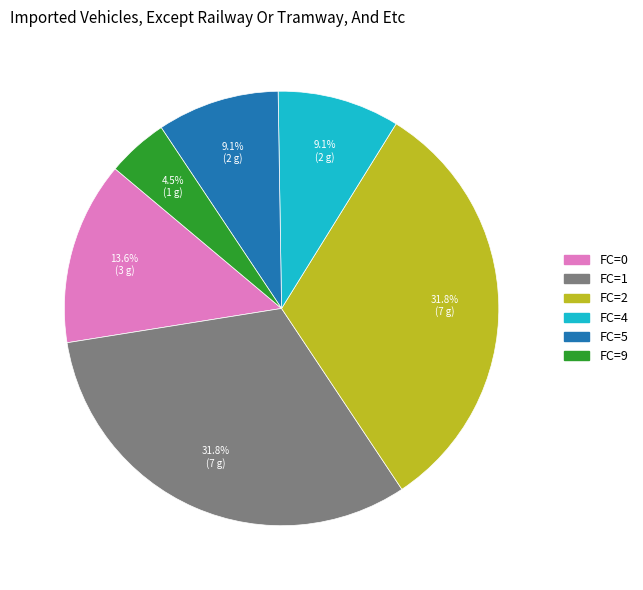

Is there any slice that represents more than half of the pie?

No